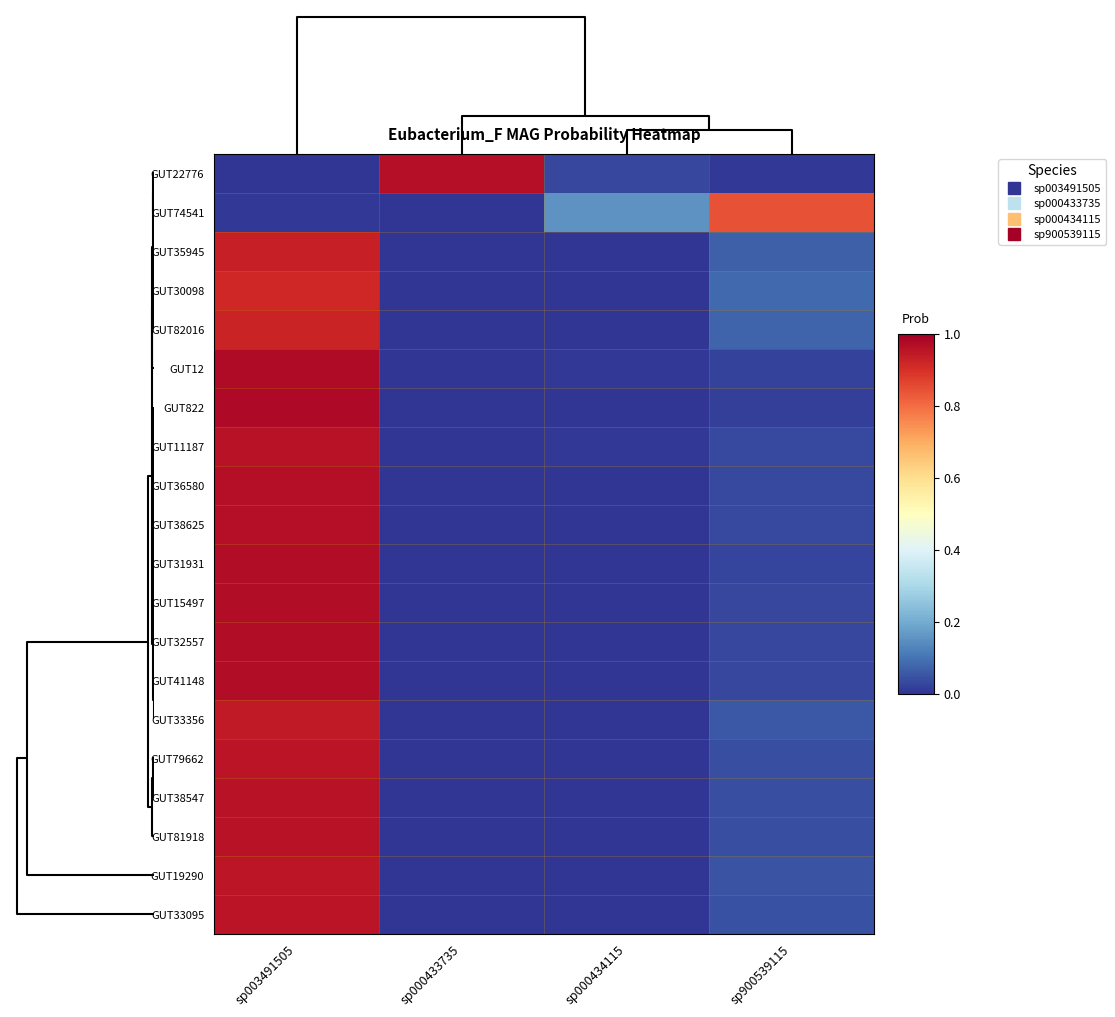

At how many categories does at least one series exceed 0?

4